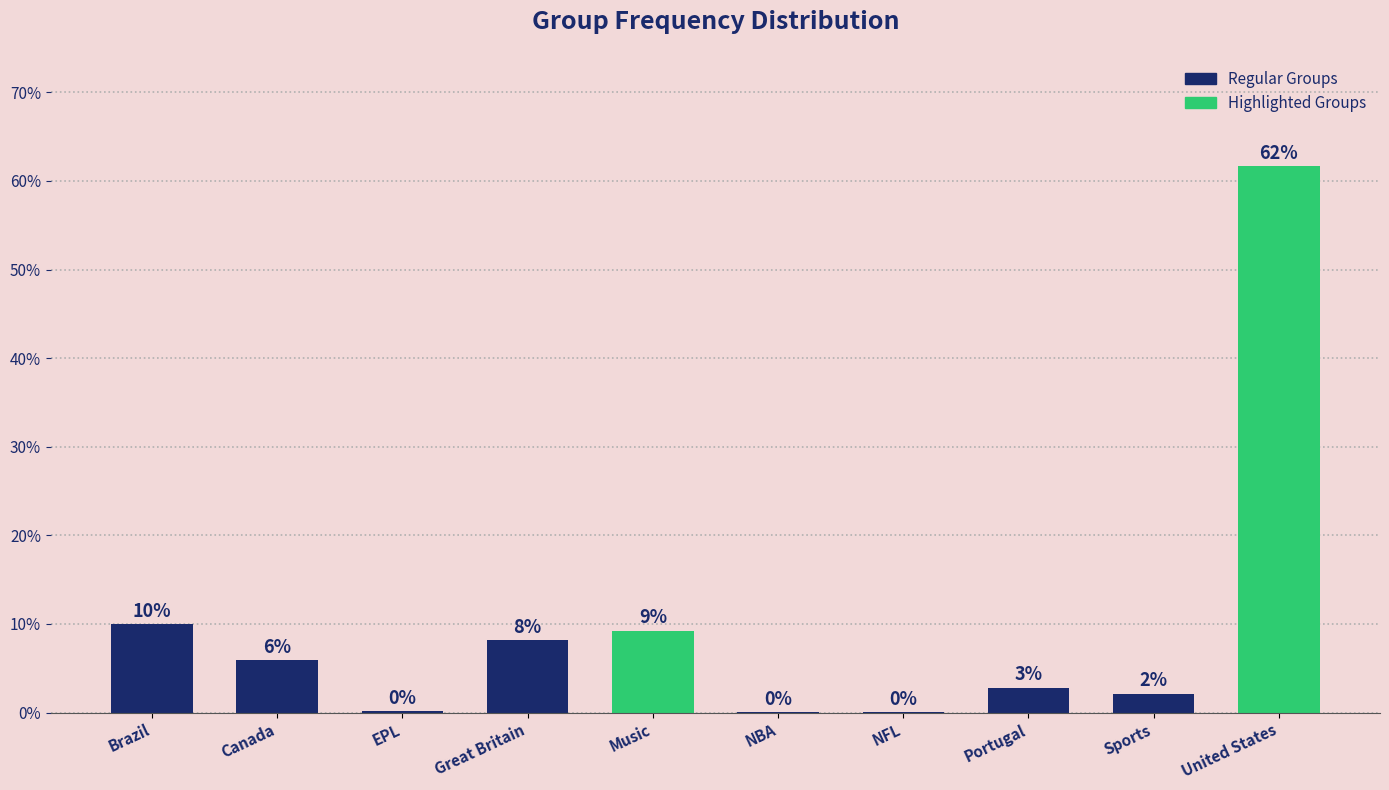

Reading left to right, list all the values displayed in this chart.

Brazil=10.0	Canada=5.9	EPL=0.1	Great Britain=8.1	Music=9.3	NBA=0.0	NFL=0.0	Portugal=2.8	Sports=2.1	United States=61.7